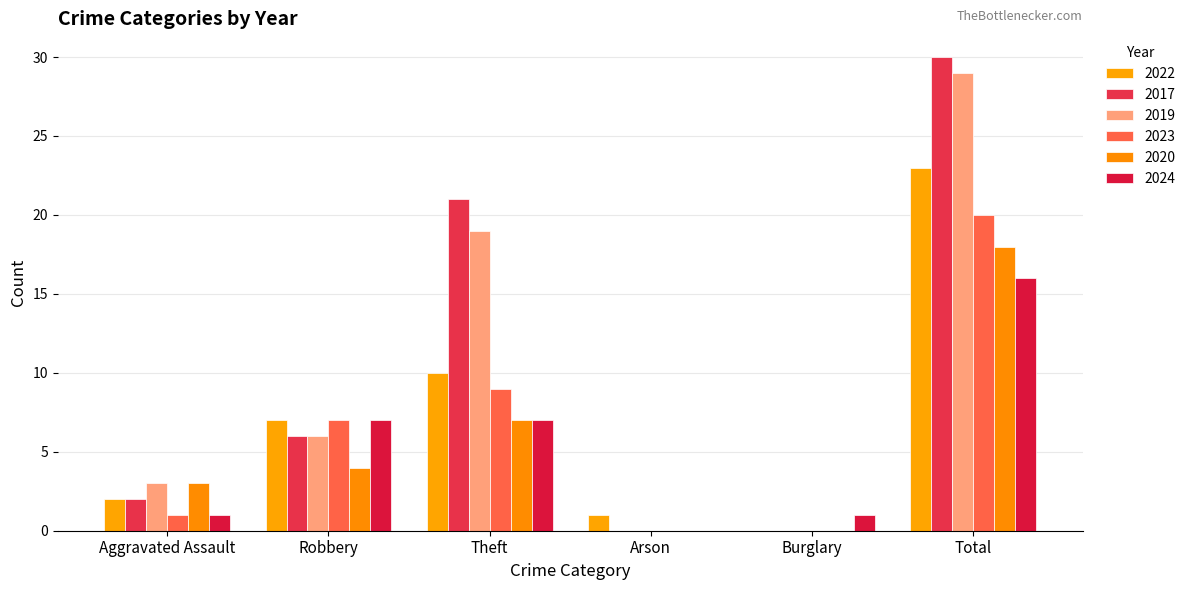

Are the bars grouped side by side (vs. stacked)?

Yes